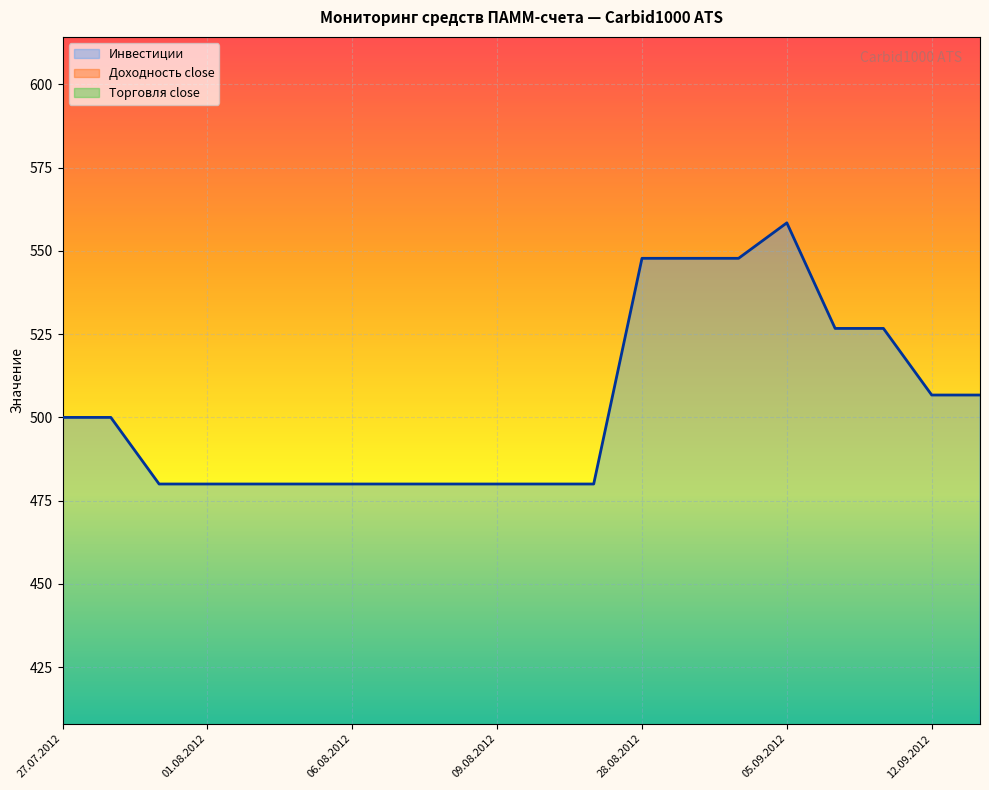

Reading left to right, list all the values displayed in this chart.

Инвестиции: 27.07.2012=500.0	30.07.2012=500.0	31.07.2012=480.0	01.08.2012=480.0	02.08.2012=480.0	03.08.2012=480.0	06.08.2012=480.0	07.08.2012=480.0	08.08.2012=480.0	09.08.2012=480.0	10.08.2012=480.0	13.08.2012=480.0	28.08.2012=547.8	29.08.2012=547.8	30.08.2012=547.8	05.09.2012=558.4	06.09.2012=526.7	07.09.2012=526.7	12.09.2012=506.7	13.09.2012=506.7
Доходность close: 27.07.2012=0.0	30.07.2012=0.0	31.07.2012=-4.0	01.08.2012=-4.0	02.08.2012=-4.0	03.08.2012=-4.0	06.08.2012=-4.0	07.08.2012=-4.0	08.08.2012=-4.0	09.08.2012=-4.0	10.08.2012=-4.0	13.08.2012=-4.0	28.08.2012=9.6	29.08.2012=9.6	30.08.2012=9.6	05.09.2012=11.7	06.09.2012=5.3	07.09.2012=5.3	12.09.2012=1.3	13.09.2012=1.3
Торговля close: 27.07.2012=0.0	30.07.2012=0.0	31.07.2012=0.0	01.08.2012=0.0	02.08.2012=0.0	03.08.2012=0.0	06.08.2012=0.0	07.08.2012=0.0	08.08.2012=0.0	09.08.2012=0.0	10.08.2012=0.0	13.08.2012=0.0	28.08.2012=0.0	29.08.2012=0.0	30.08.2012=0.0	05.09.2012=22.5	06.09.2012=0.0	07.09.2012=0.0	12.09.2012=0.0	13.09.2012=0.0